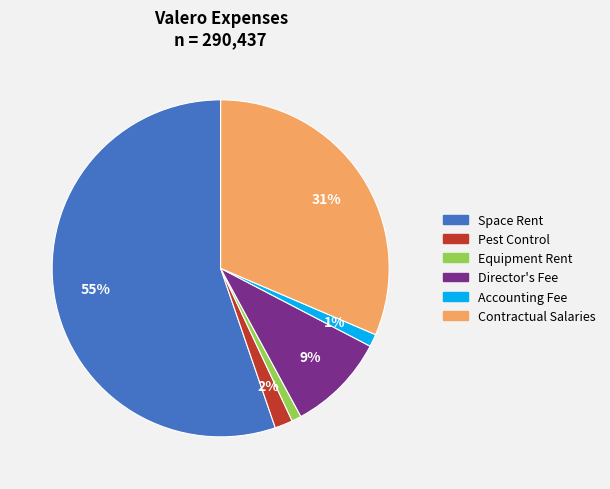

Which category has the biggest portion of the pie?

Space Rent